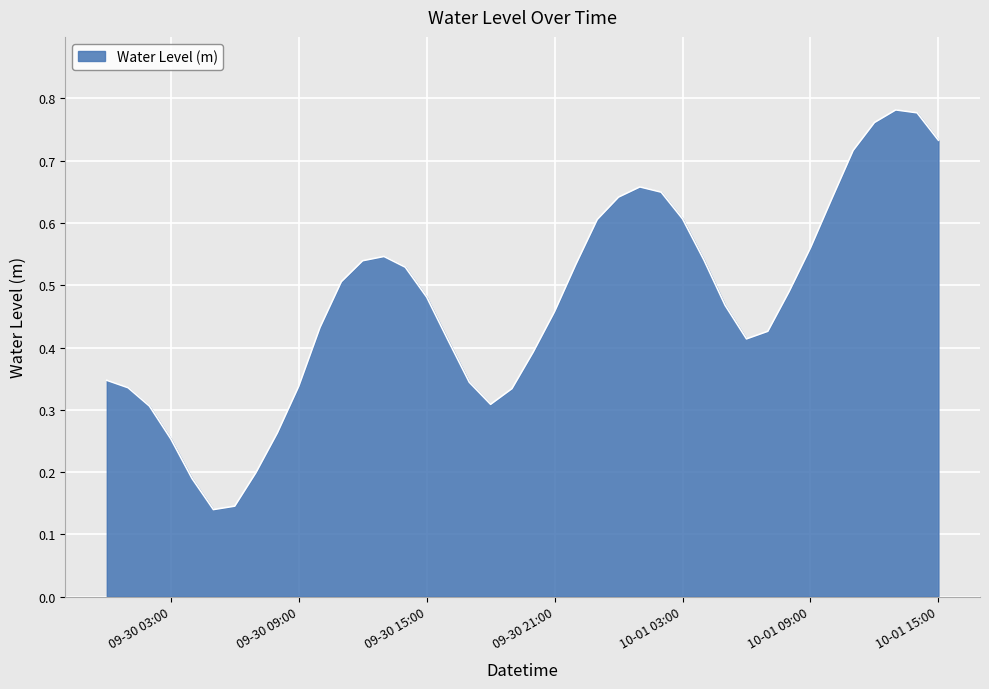

Does the chart have visible grid lines?

Yes